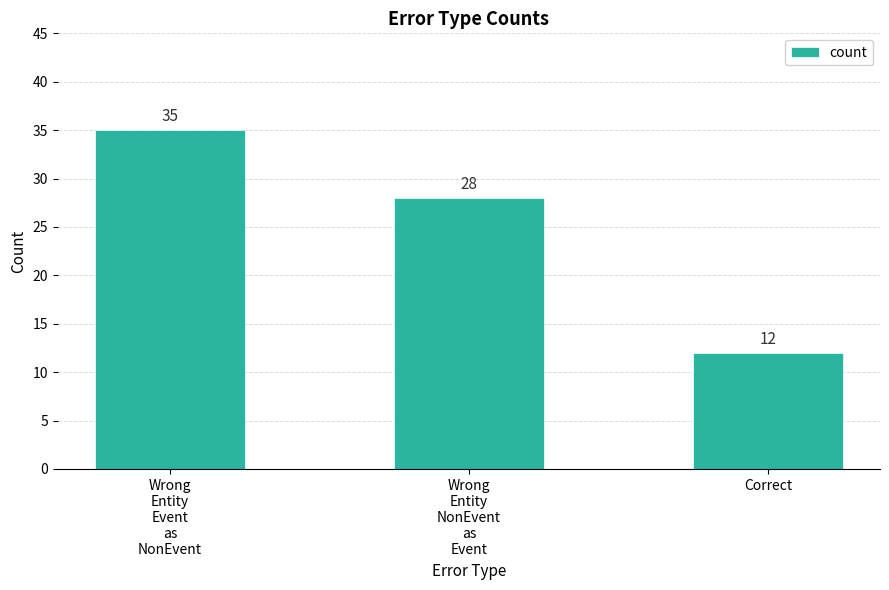

List the labels in order of value, smallest first.

Correct, Wrong
Entity
NonEvent
as
Event, Wrong
Entity
Event
as
NonEvent